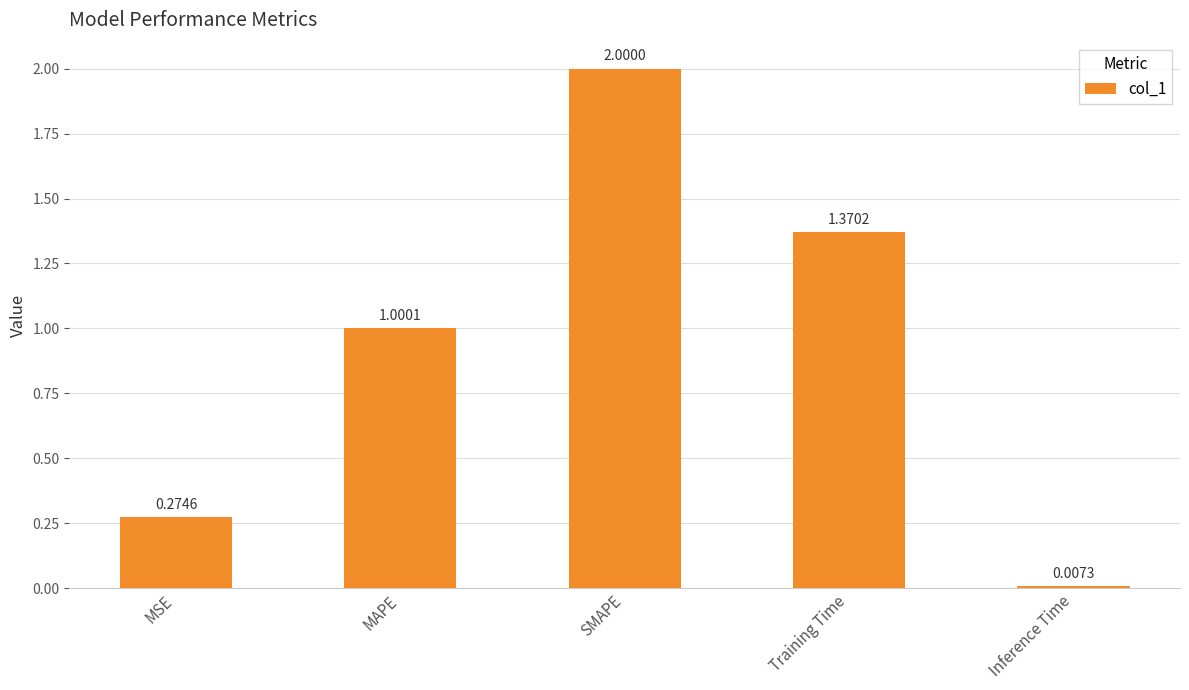

What is the average value?

0.9